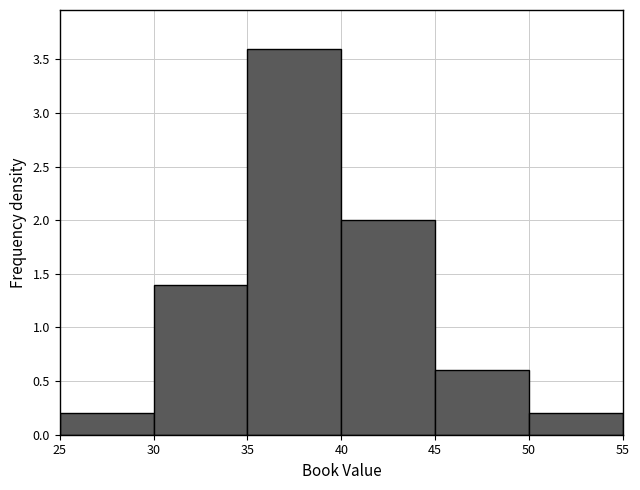

What is the height of the bar covering 25 to 30 on the x-axis? The values are not printed on the chart, so give them approximately, as read against the axis.

0.2